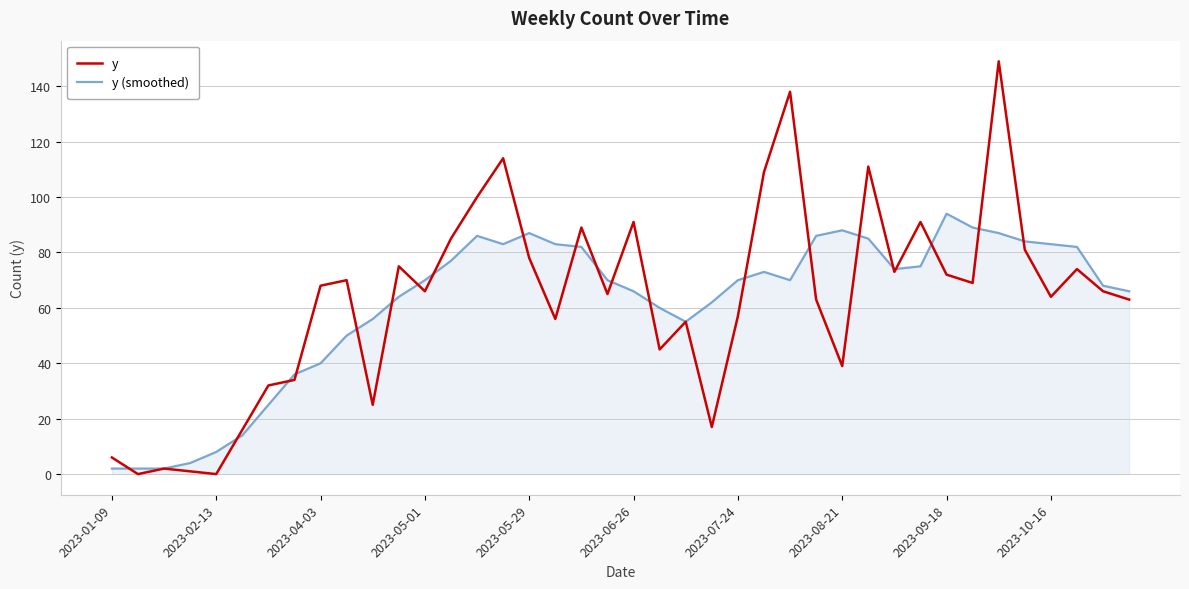

What is the maximum value for y?

149